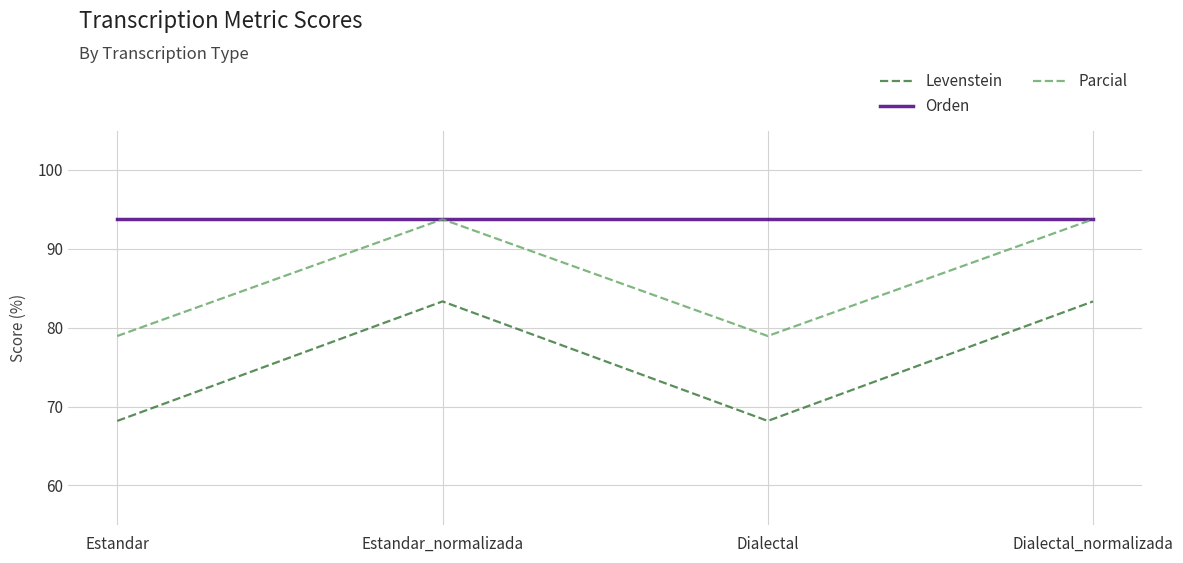

In Levenstein, how many points are lower than both neighbors (excluding endpoints)?

1